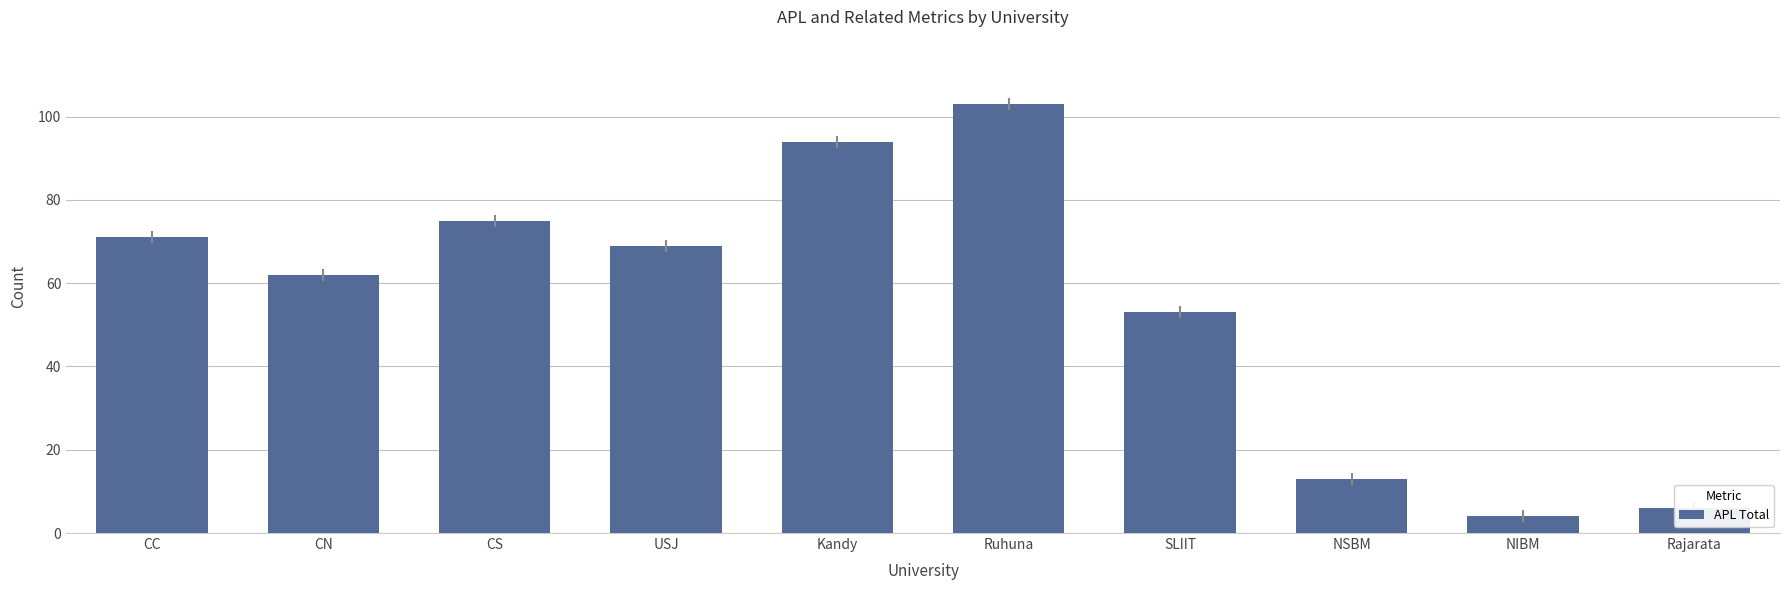

List the labels in order of value, smallest first.

NIBM, Rajarata, NSBM, SLIIT, CN, USJ, CC, CS, Kandy, Ruhuna